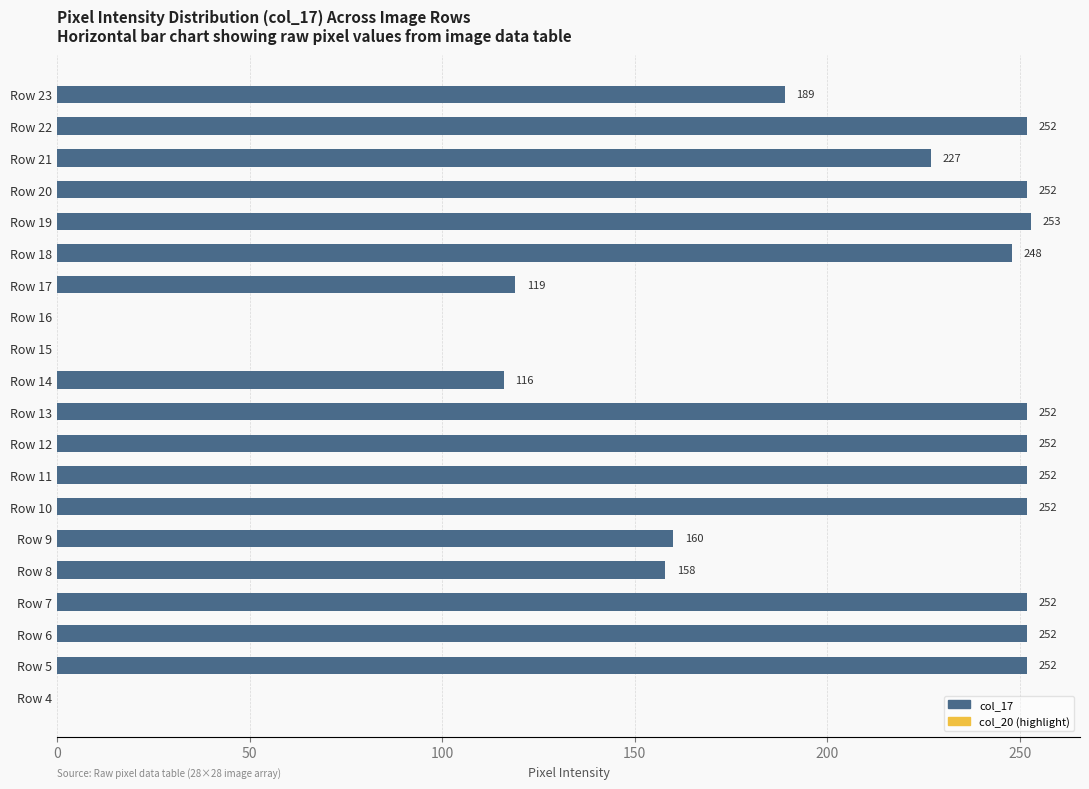

Reading bottom to top, extract all data points from this chart.

Row 4=0	Row 5=252	Row 6=252	Row 7=252	Row 8=158	Row 9=160	Row 10=252	Row 11=252	Row 12=252	Row 13=252	Row 14=116	Row 15=0	Row 16=0	Row 17=119	Row 18=248	Row 19=253	Row 20=252	Row 21=227	Row 22=252	Row 23=189